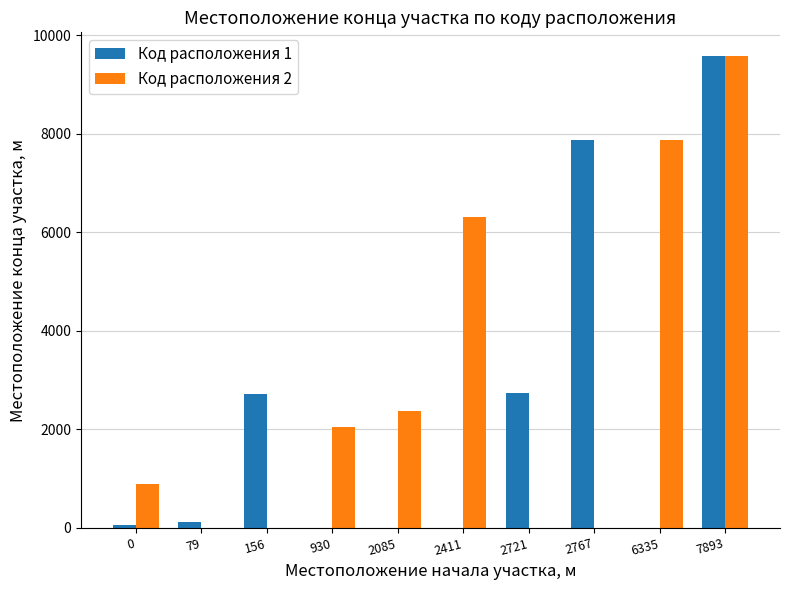

Is it true that Код расположения 1 equals 0 at 2085?

True